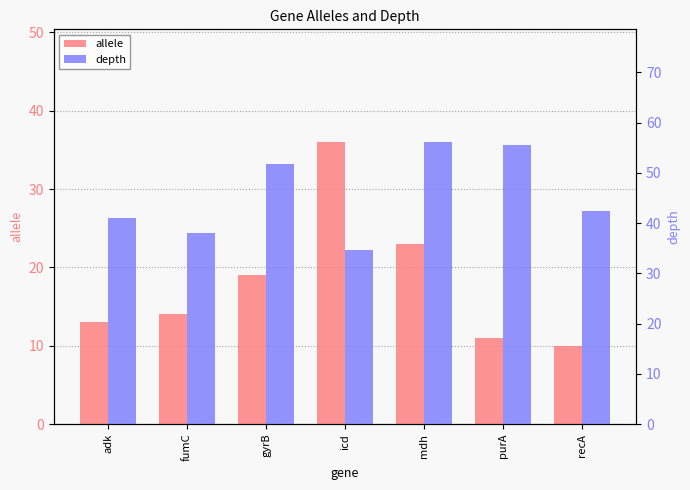

What is the sum of all depth values?

319.4